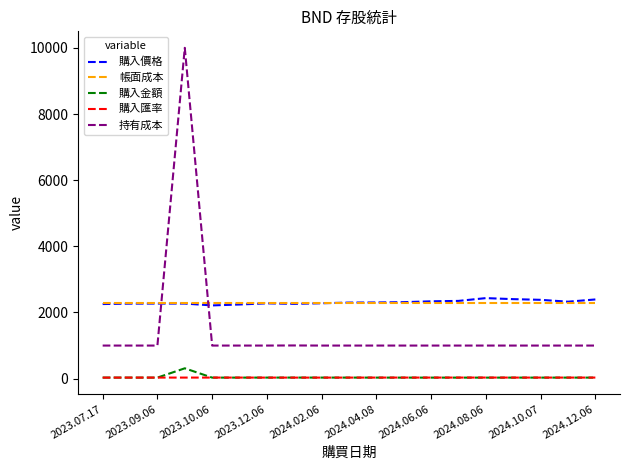

Which series ends up on top after the final intersection of 帳面成本 and 持有成本?

帳面成本